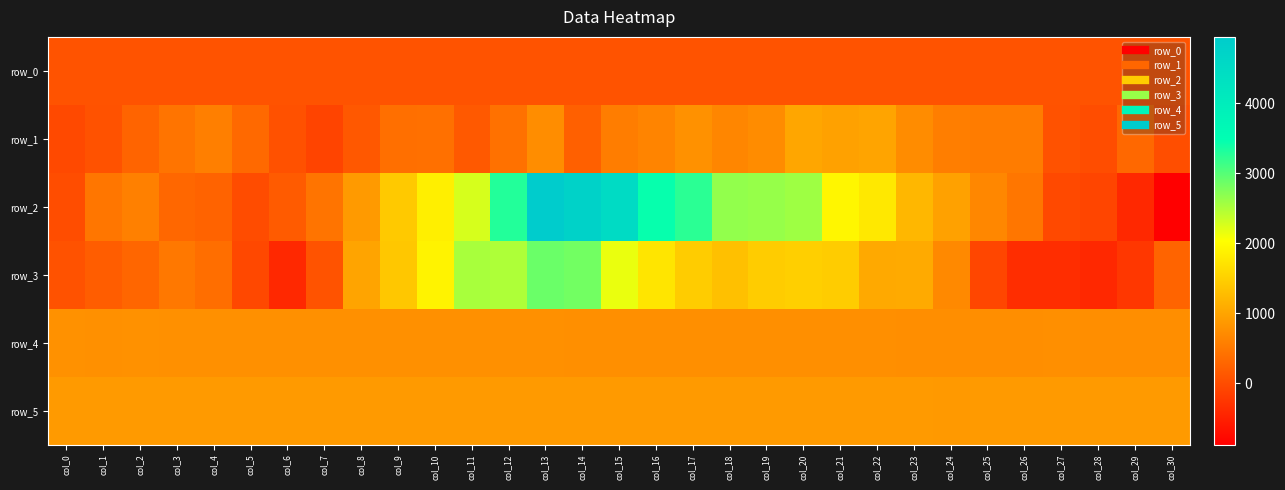

At which category is the sum across all series the highest?

col_13